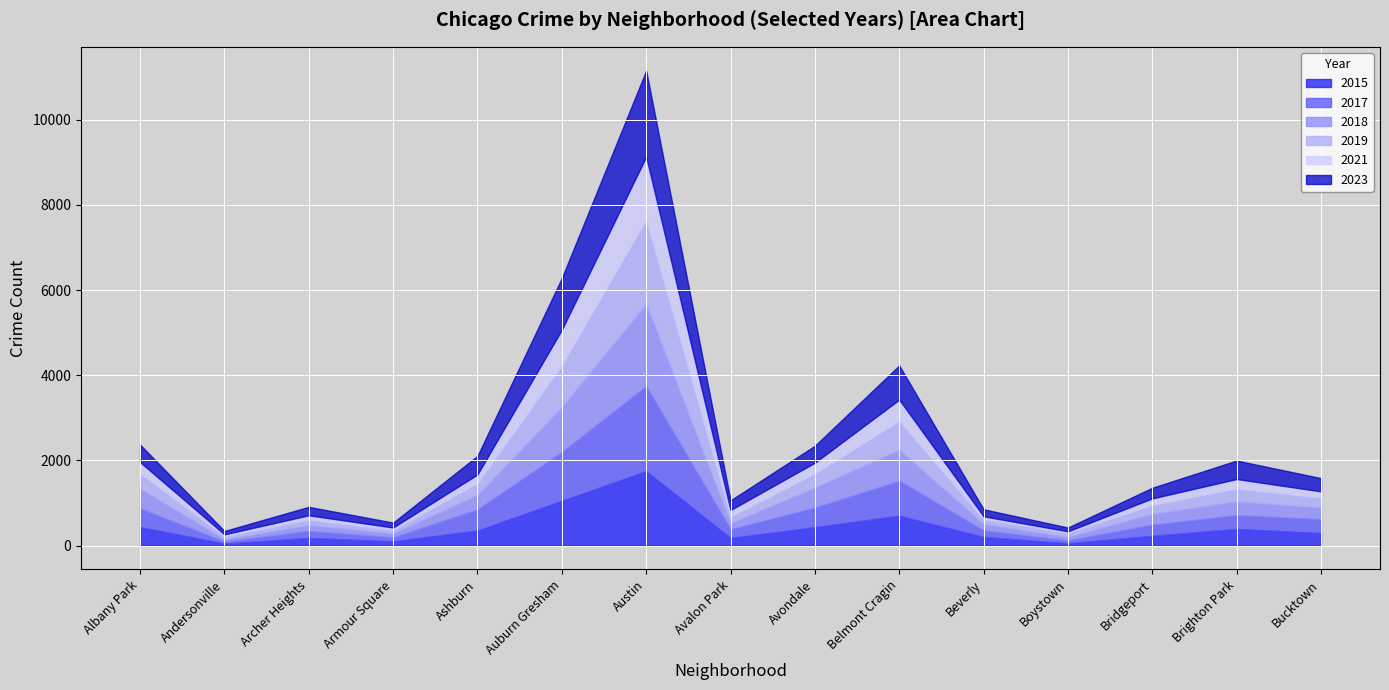

What is the total value across all series at Brighton Park?

1998